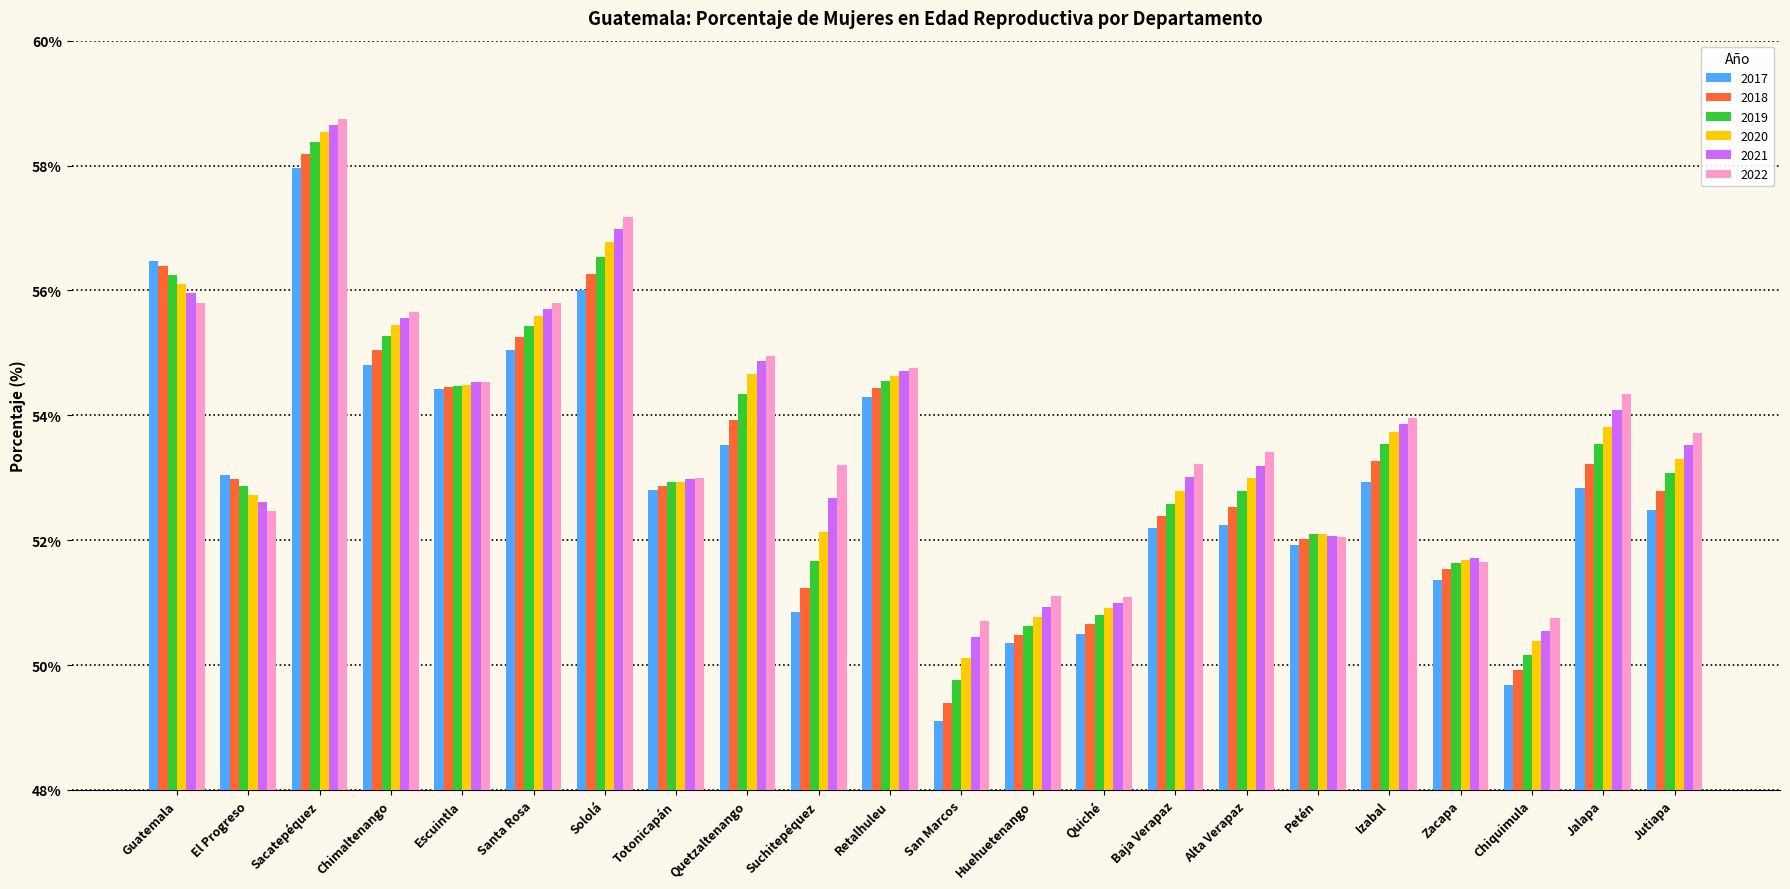

Is the value of 2021 at Chimaltenango greater than the value of 2020 at Izabal?

Yes